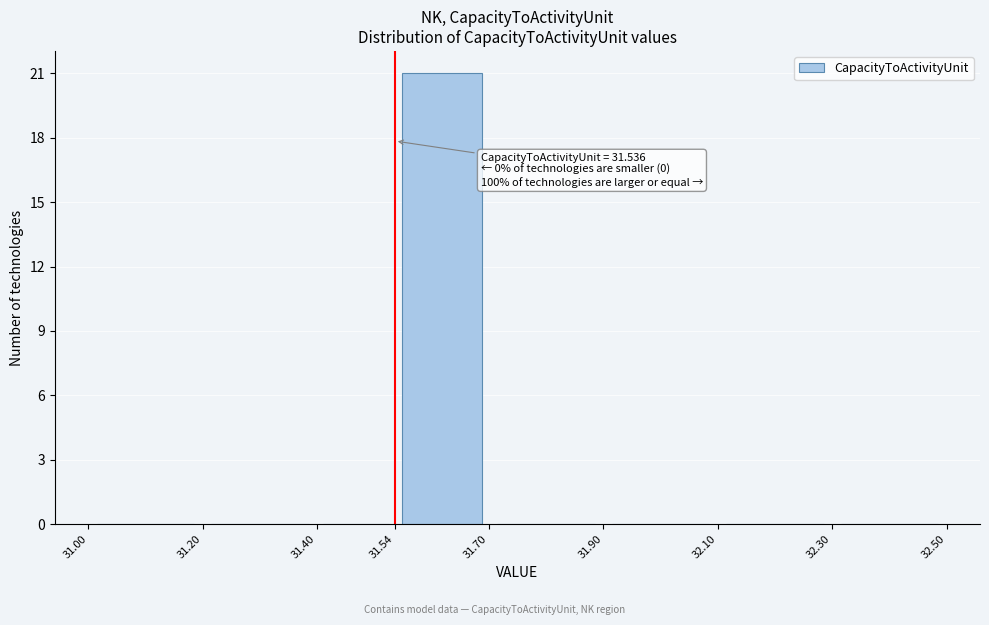

Over which range of the x-axis is the bar tallest?

31.54 to 31.70